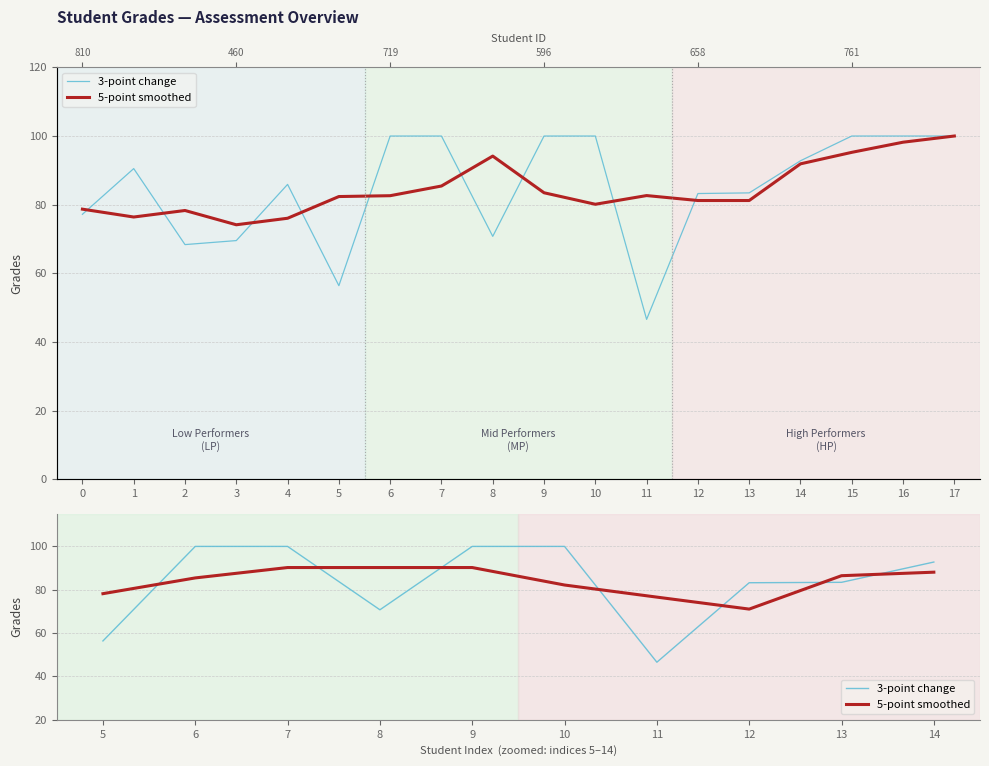

How many times do 3-point change and 5-point smoothed cross each other?

7